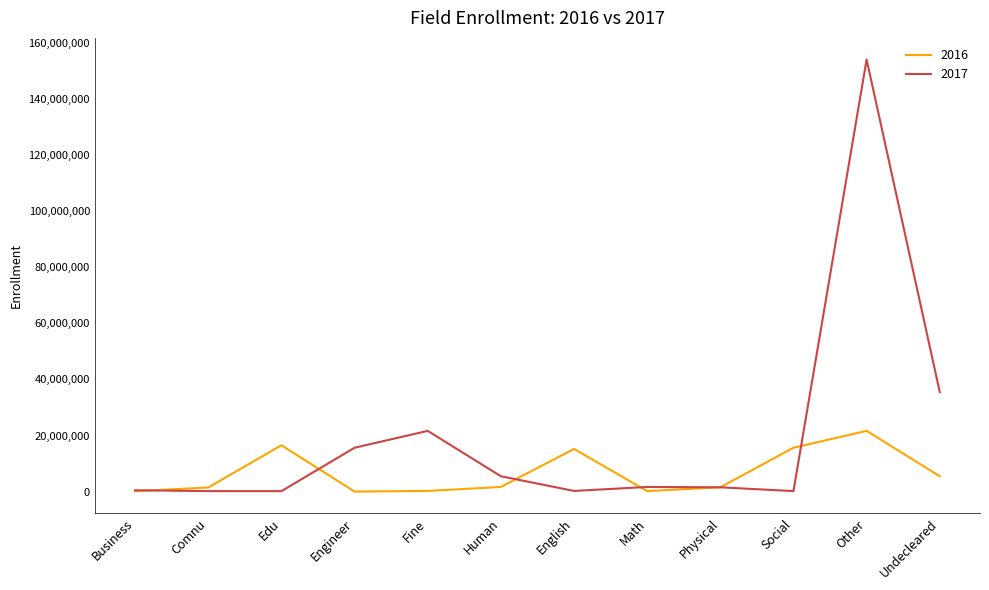

What is the maximum value shown in the chart?

154130354